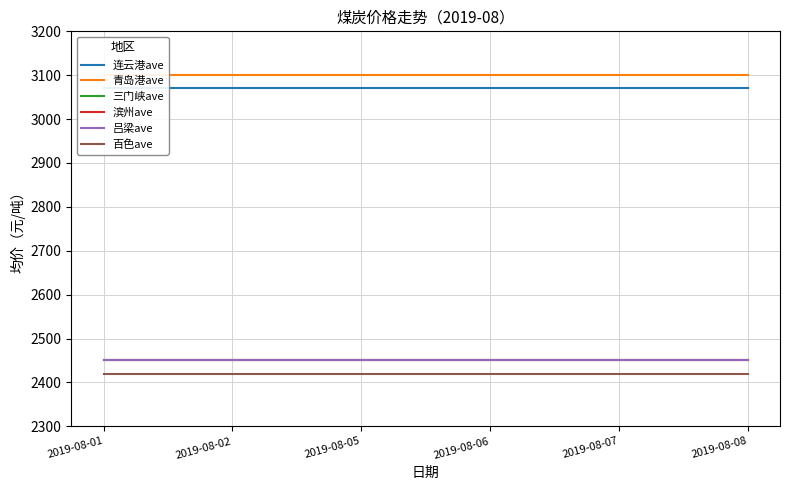

Is it true that 青岛港ave equals 3100 at 2019-08-08?

True